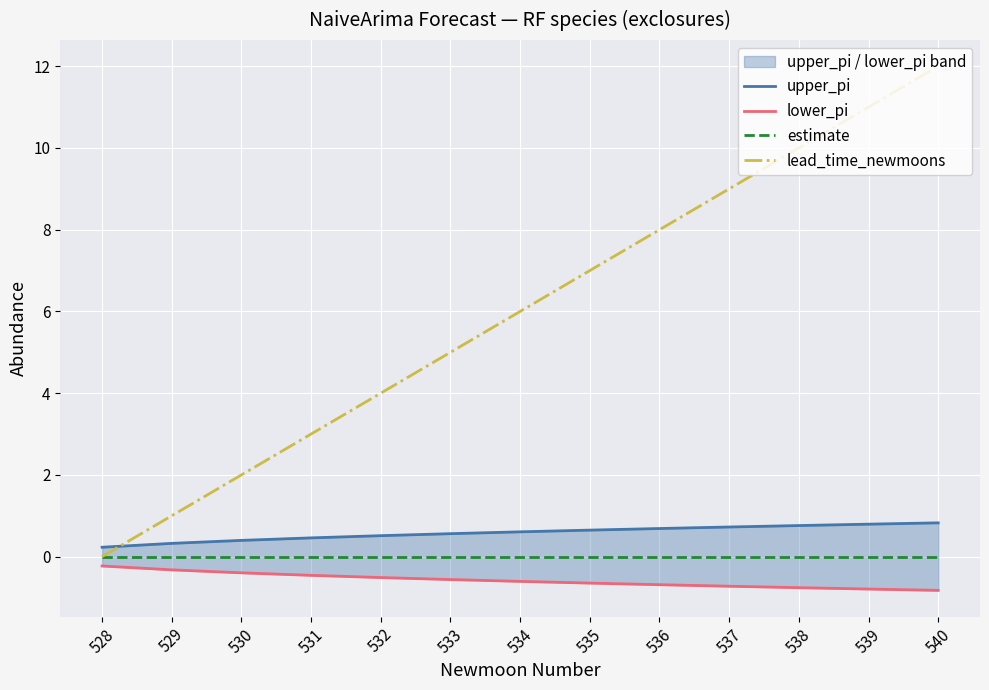

Count the upper_pi values in the range 0 to 1.

13